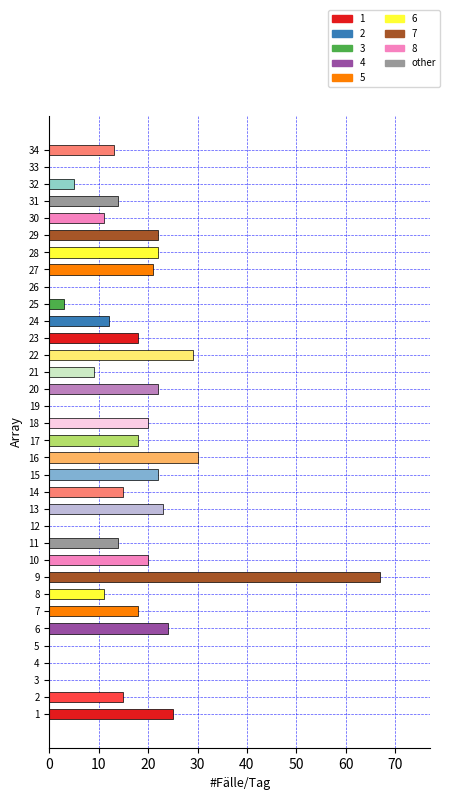

What is the change in value from 6 to 34?

-11